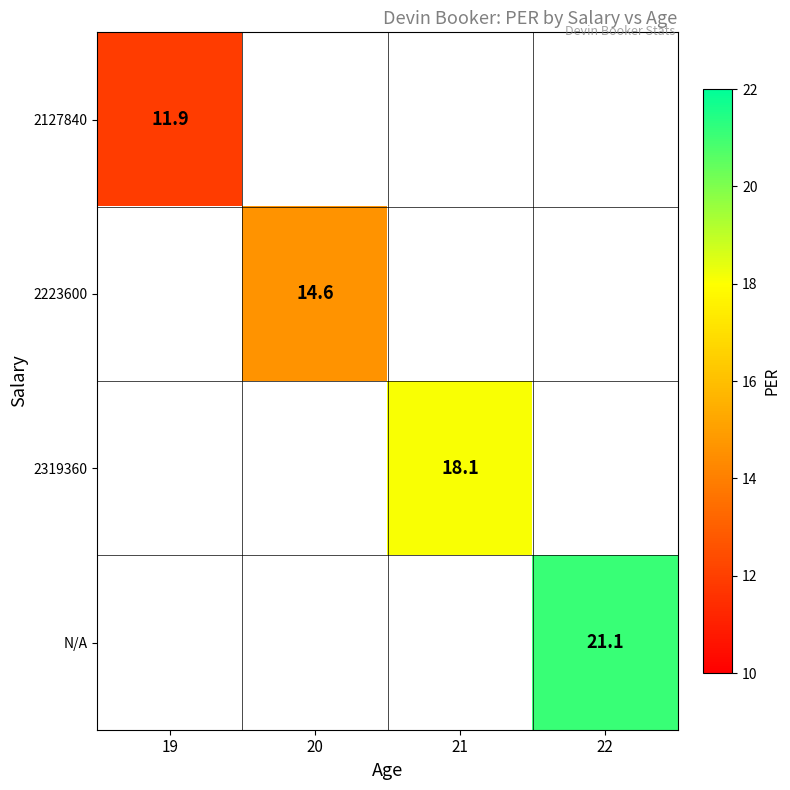

Is it true that N/A equals 35.1 at 22?

False